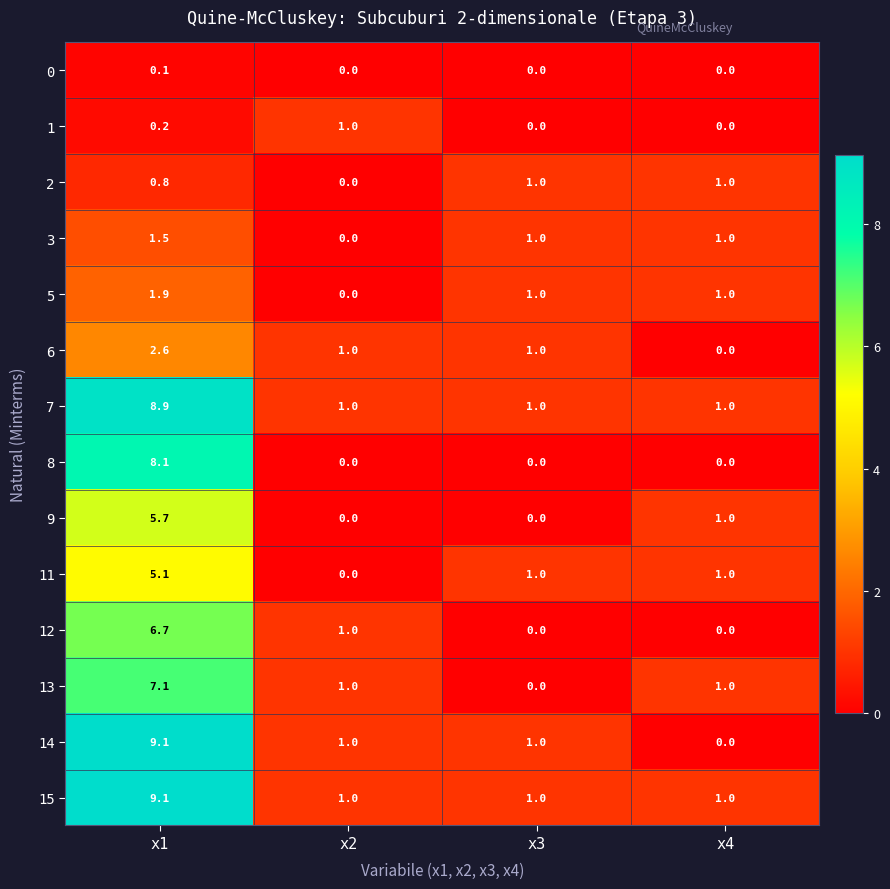

The value of 13 at x1 is 1.8. True or false?

False